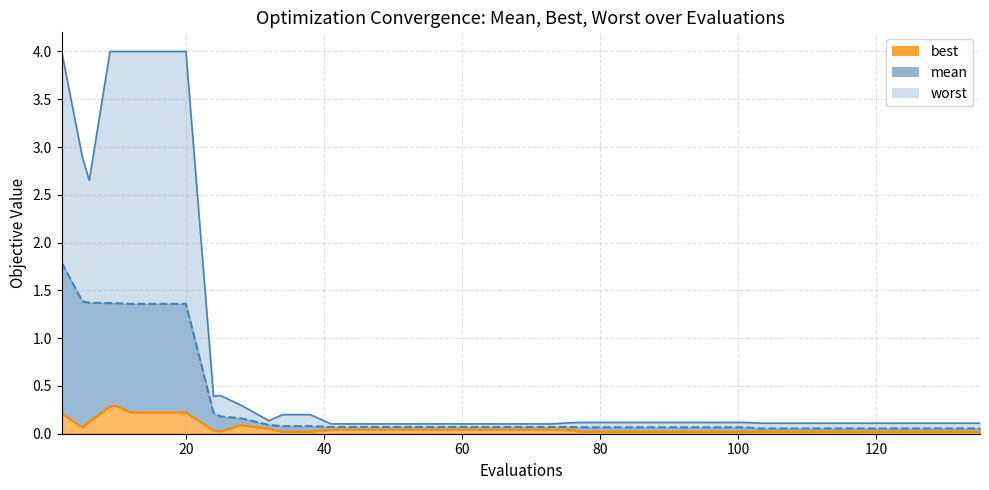

Rank the series by their average value, from highest to lowest.

worst, mean, best